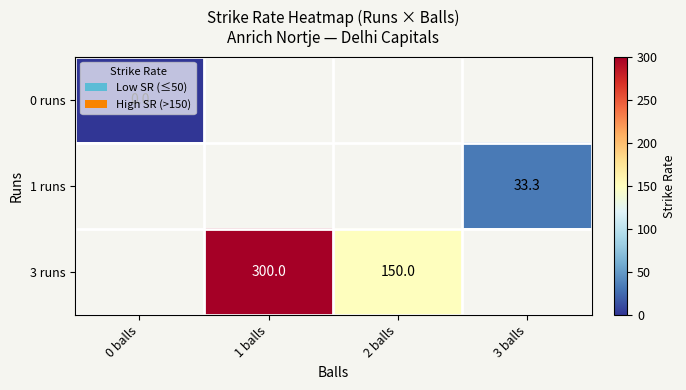

Which has a higher value, 3 balls or 2 balls?

2 balls